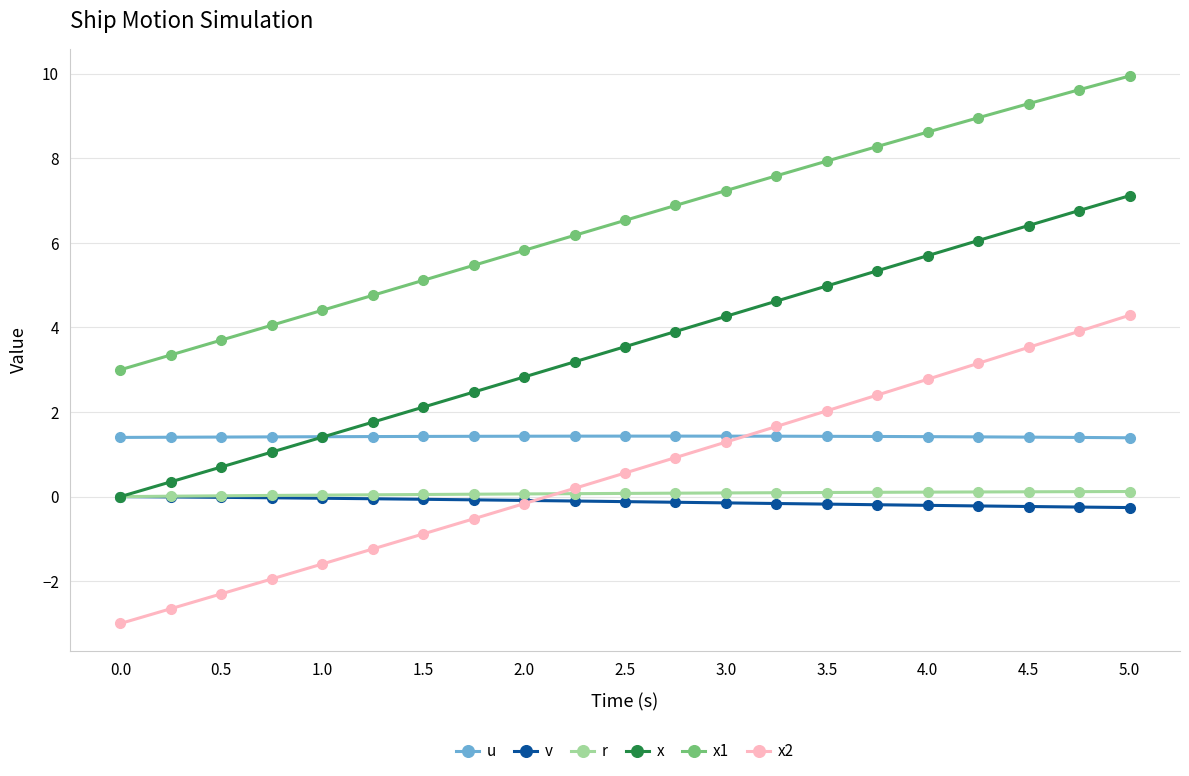

What is the value of the x point at the 6th from the left?

1.8